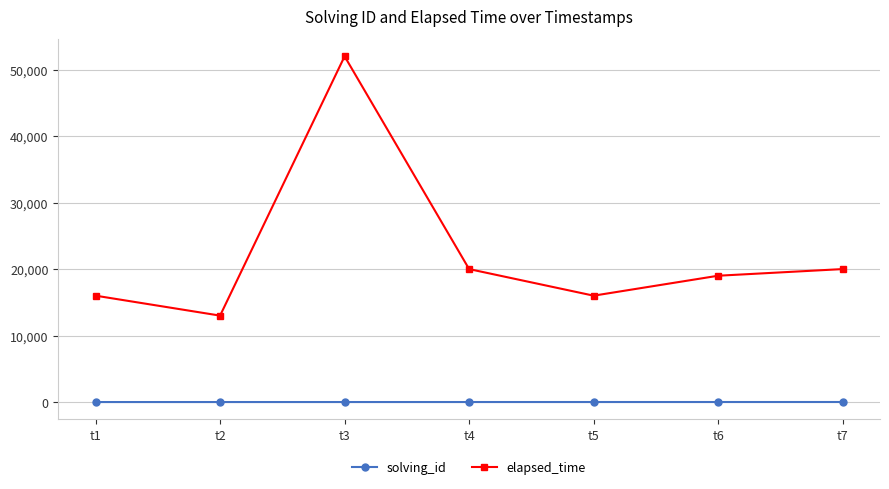

Which series has the largest range (max minus min)?

elapsed_time